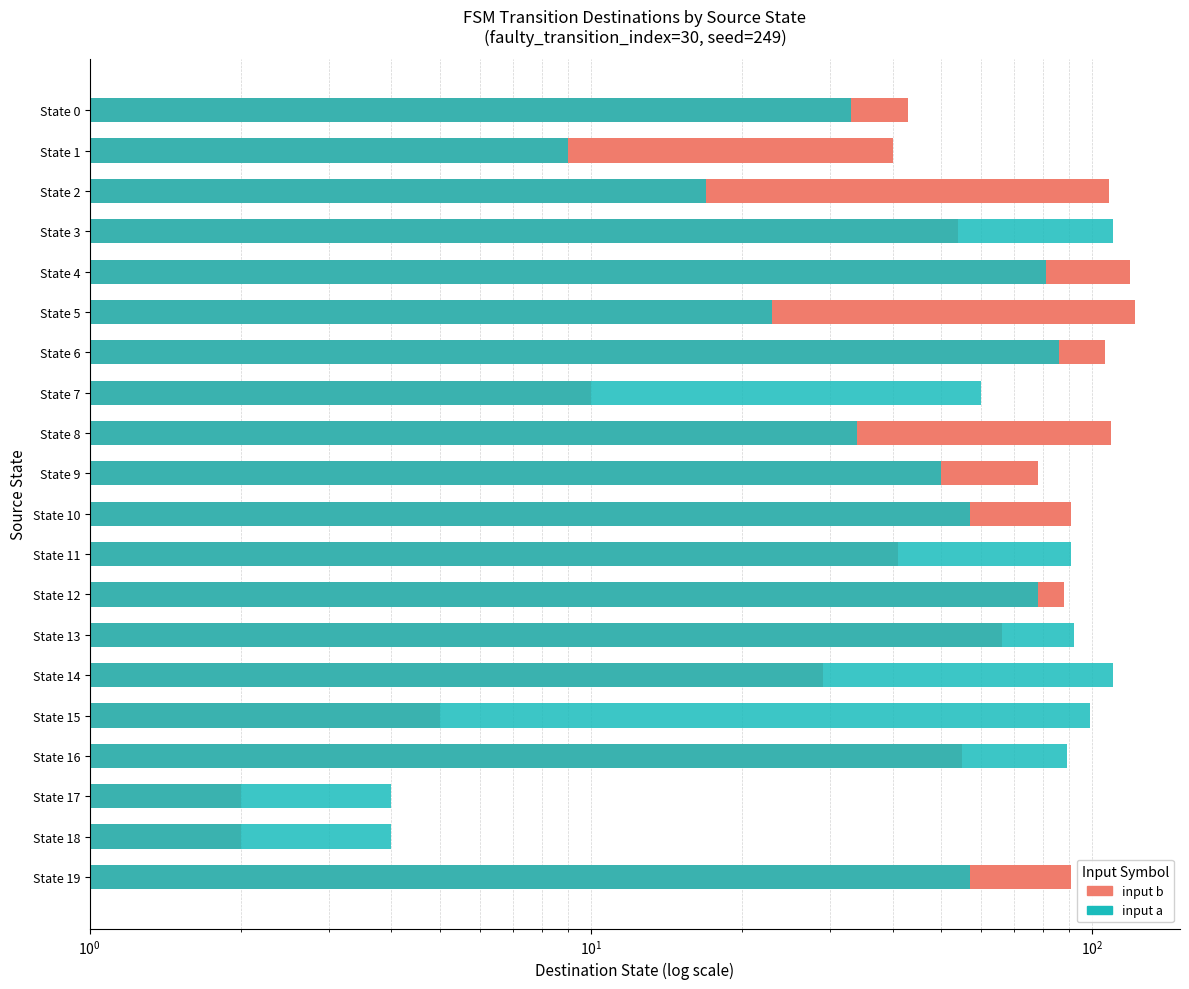

What is the difference between the input a values at State 10 and State 17?

53